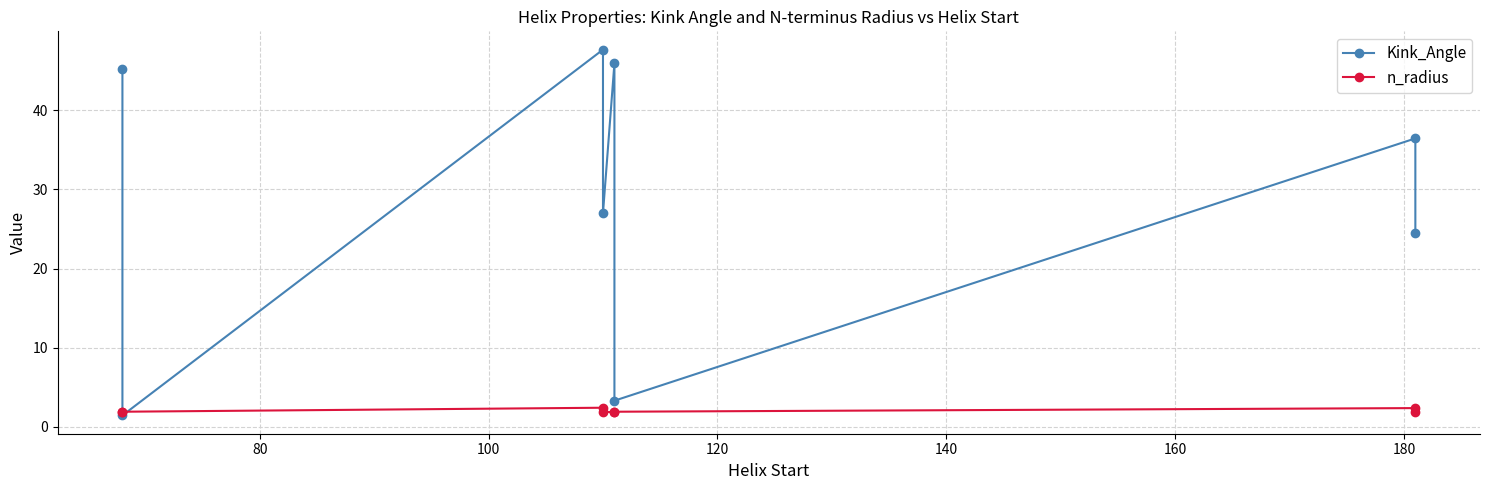

List the series in order of their peak value, lowest first.

n_radius, Kink_Angle